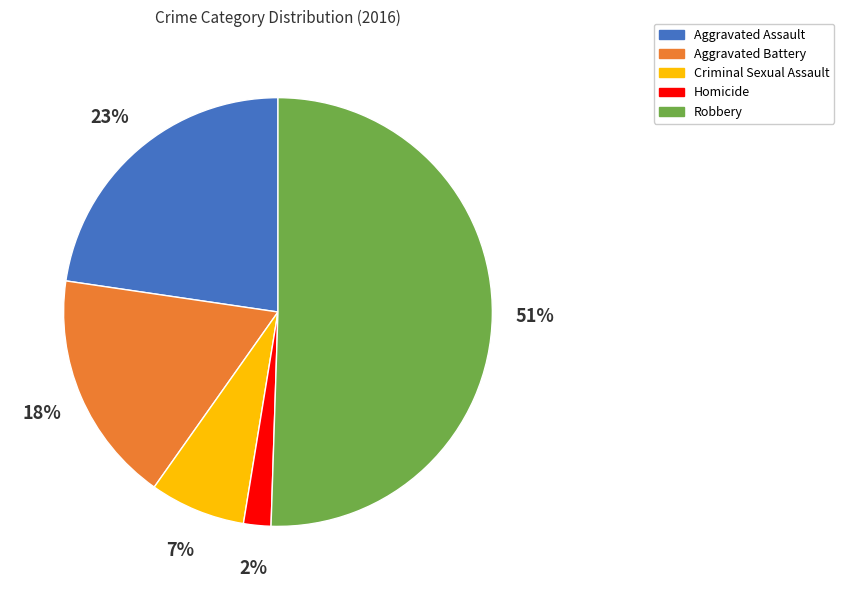

Approximately how many times larger is the value at Aggravated Assault compared to Aggravated Battery?

1.3